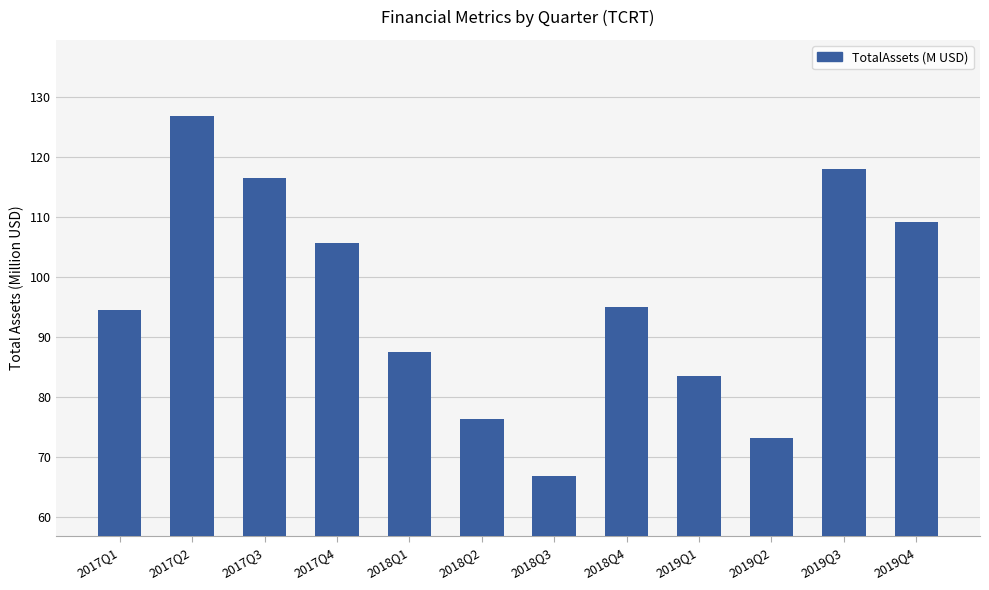

Reading left to right, list all the values displayed in this chart.

2017Q1=94.5	2017Q2=126.8	2017Q3=116.6	2017Q4=105.6	2018Q1=87.5	2018Q2=76.4	2018Q3=66.8	2018Q4=95.1	2019Q1=83.5	2019Q2=73.2	2019Q3=117.9	2019Q4=109.1